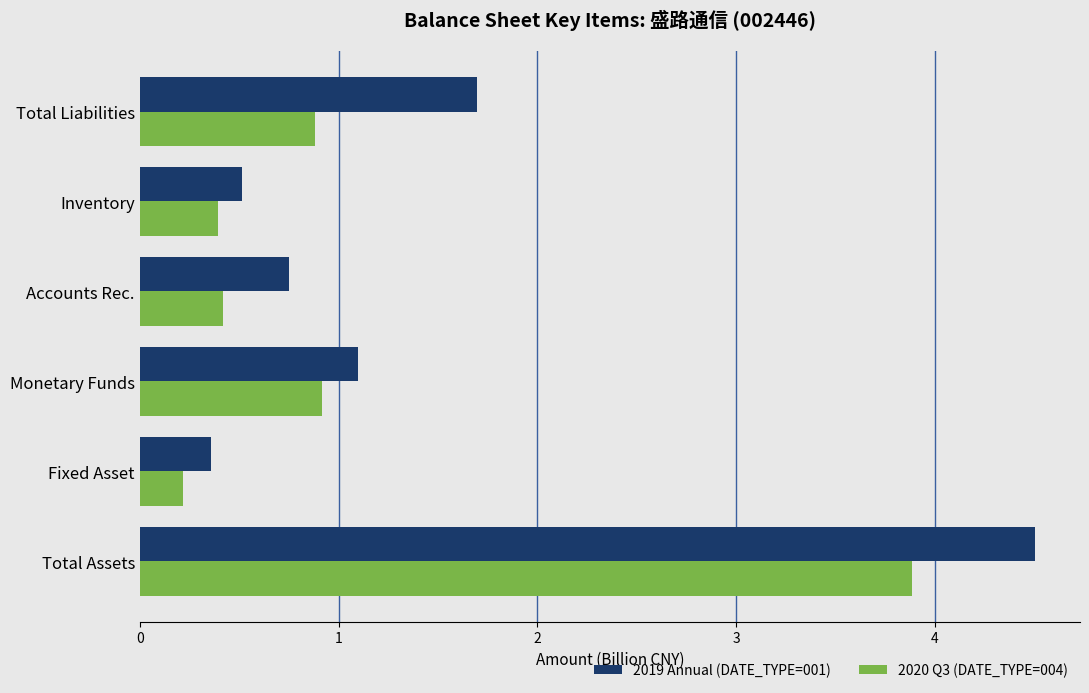

The value of 2020 Q3 (DATE_TYPE=004) at Total Assets is 3.9. True or false?

True